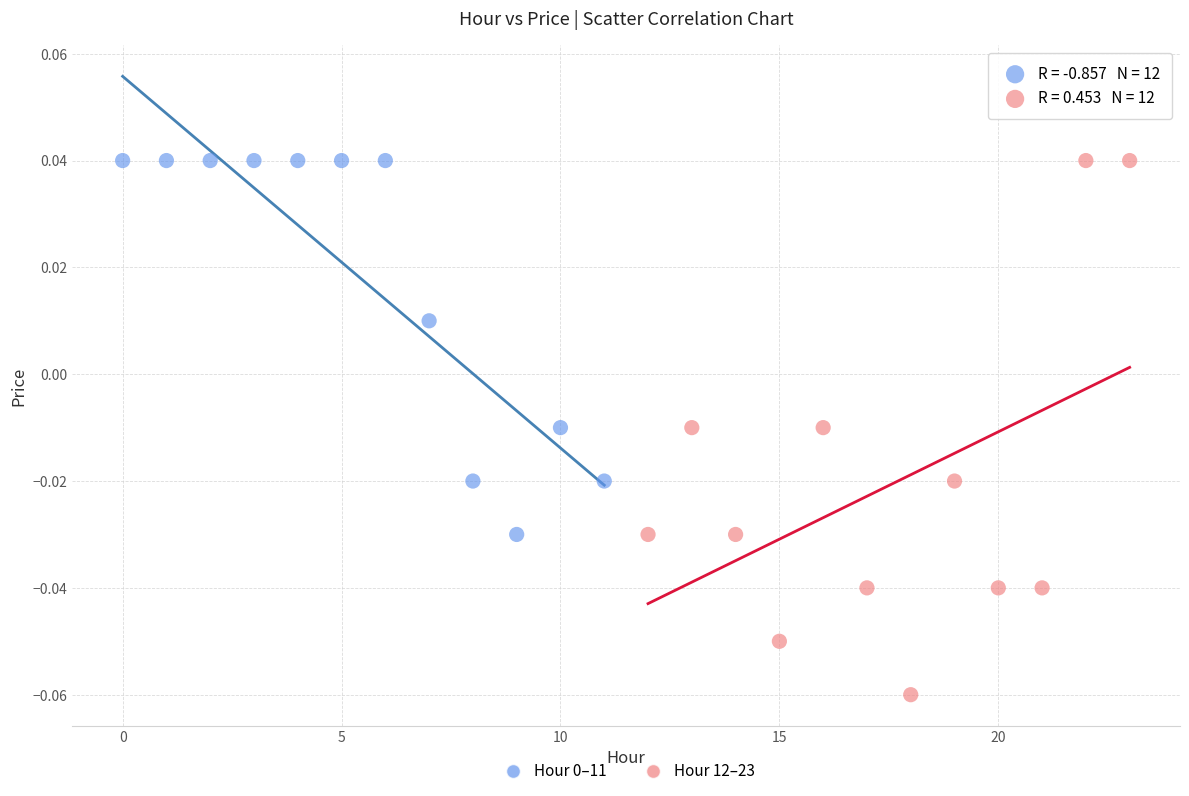

Which series reaches the minimum Y coordinate?

Hour 12–23